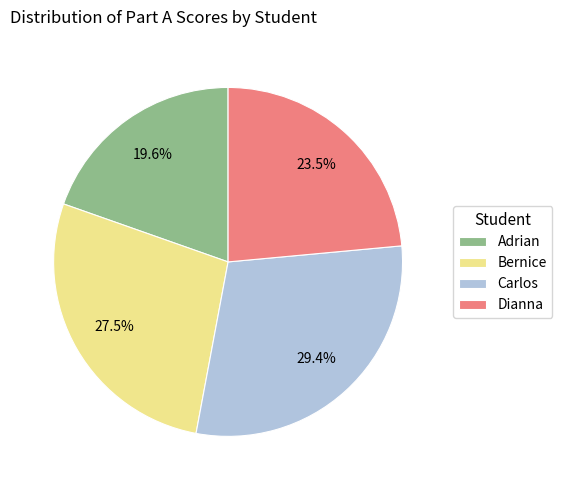

Is the sum of Bernice and Adrian greater than half?

No